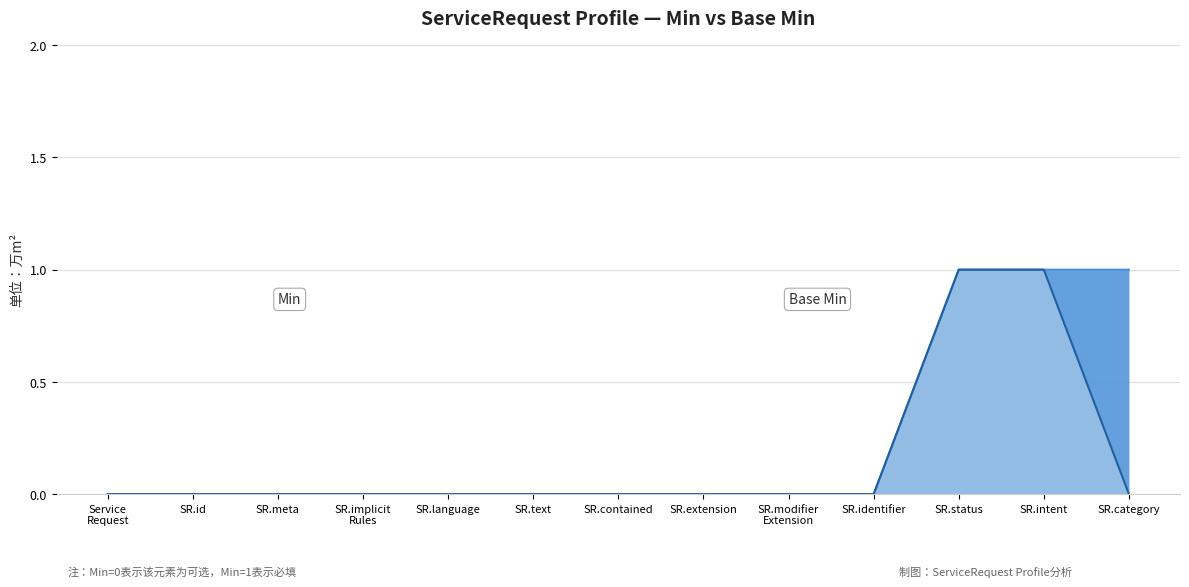

What are all the series names shown in the legend?

Min, Base Min